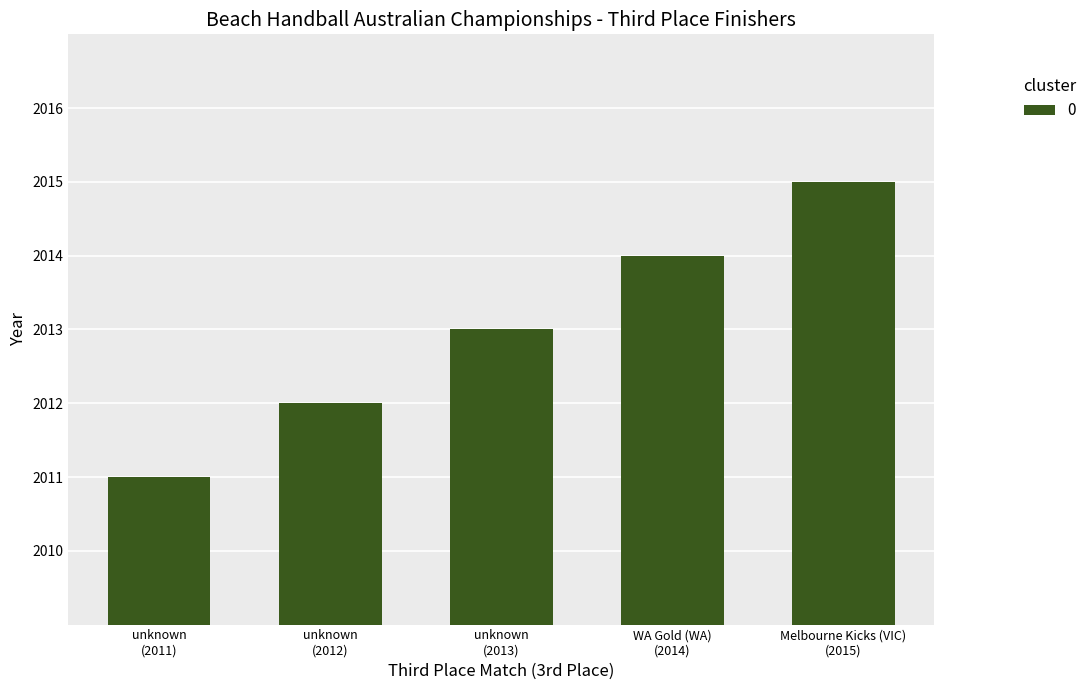

What is the minimum value shown in the chart?

2011